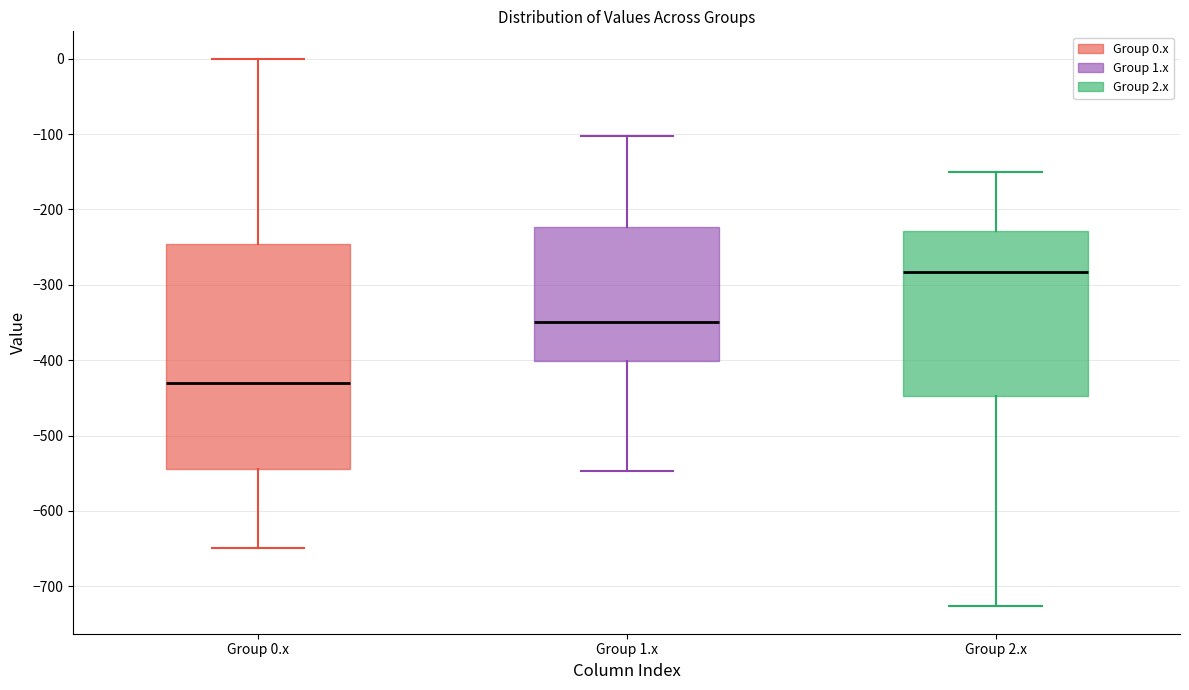

Comparing the boxes themselves (not the whiskers), which one is the tallest?

Group 0.x